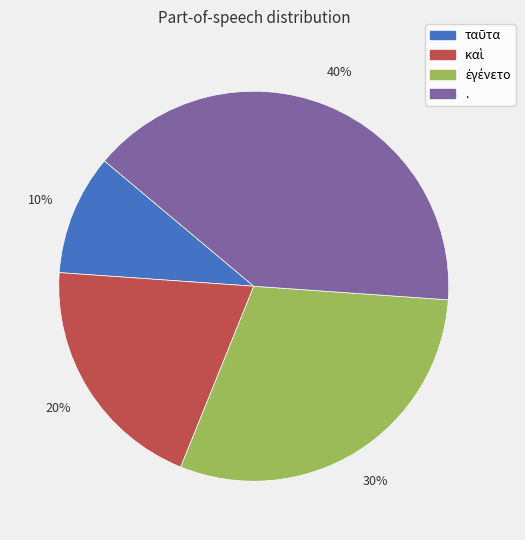

Count the number of slices in the pie.

4